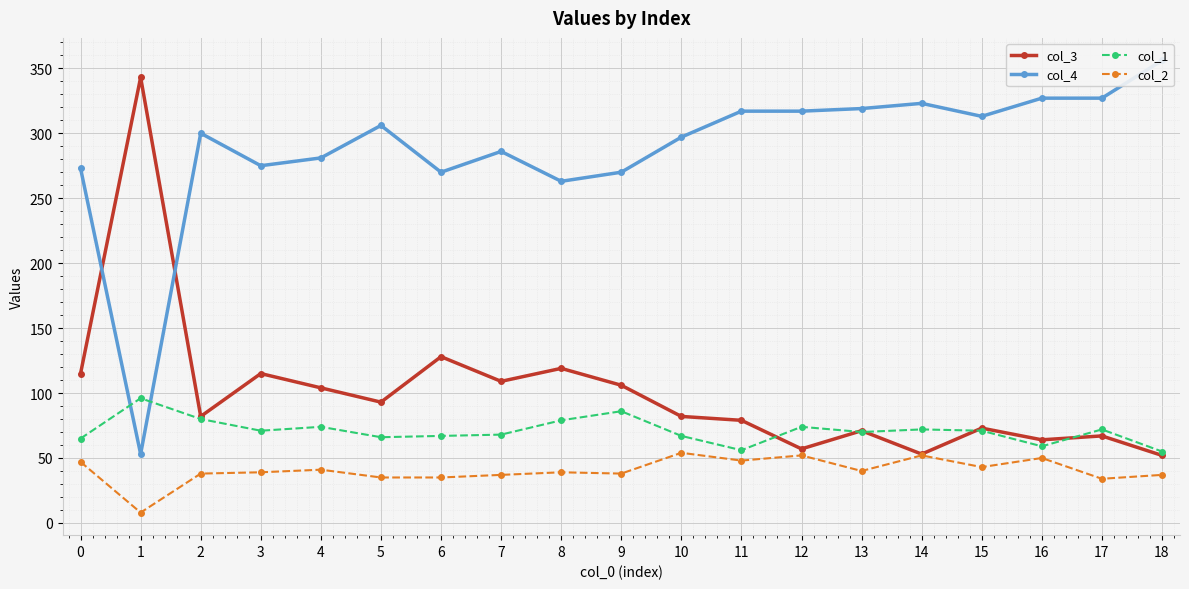

What is the sum of the col_3 values at 9 and 13?

177